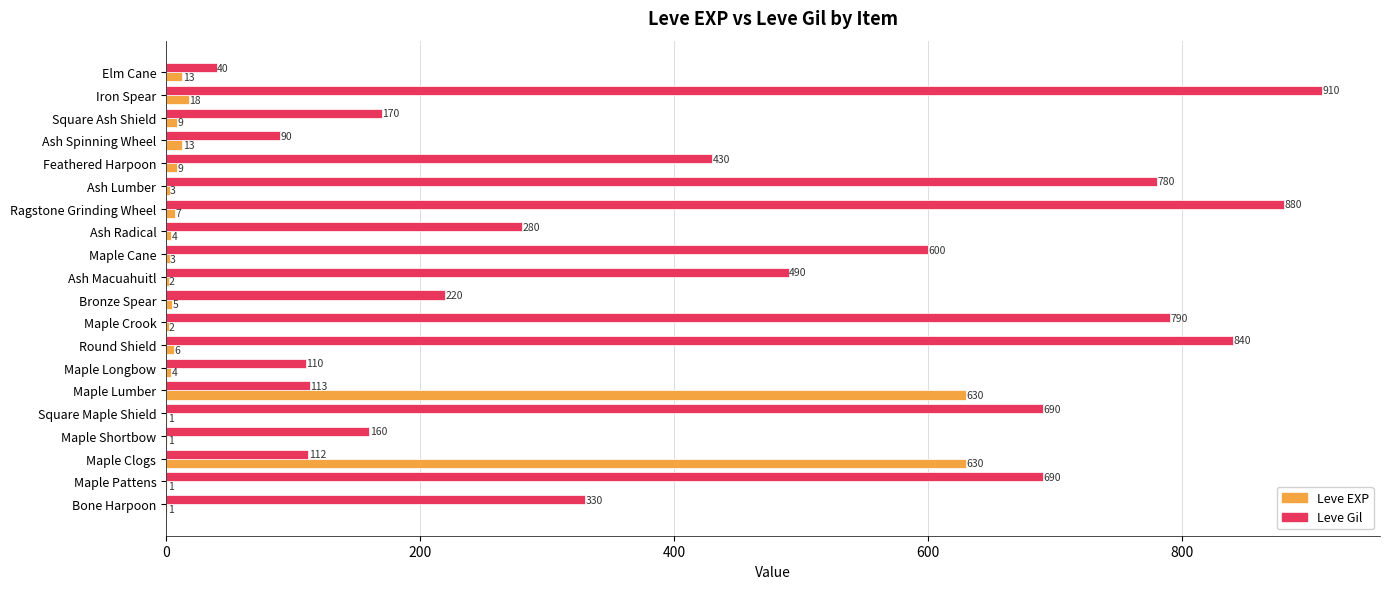

Which category has the highest value across all series?

Iron Spear